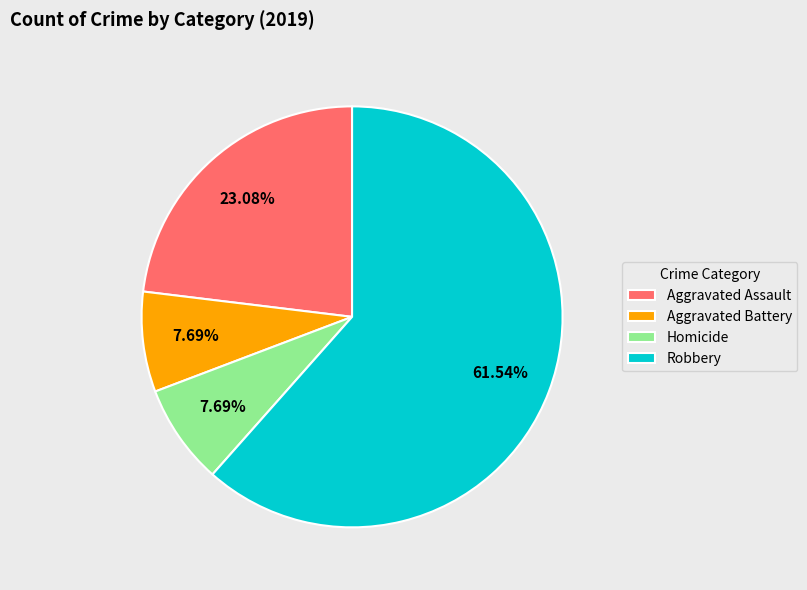

Does Robbery account for over 50% of the chart?

Yes